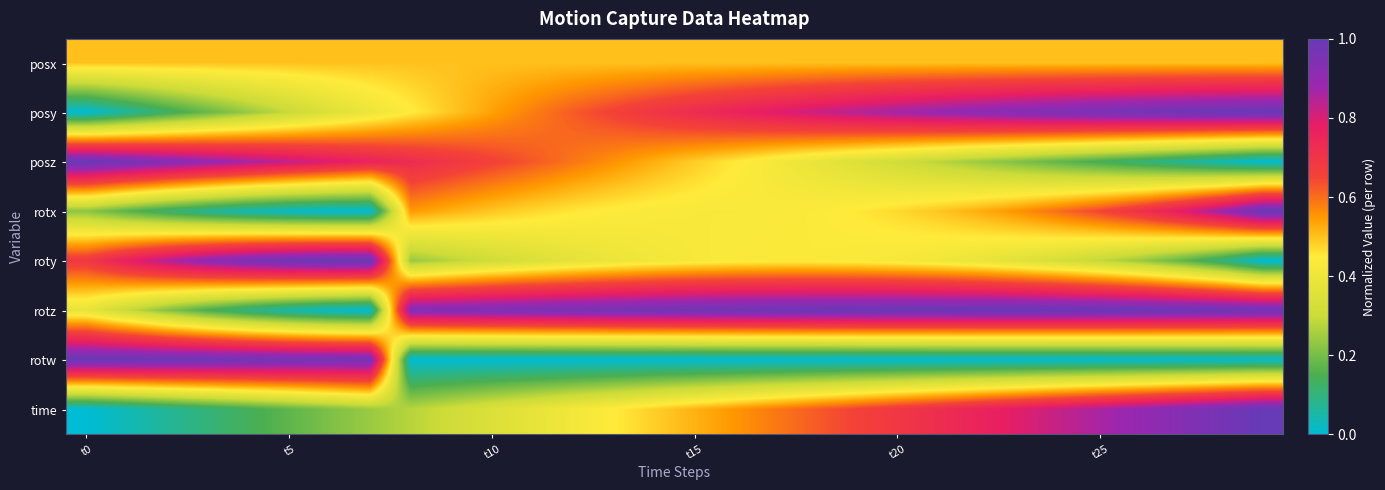

Rank the series by their maximum value, from highest to lowest.

posy, posz, rotx, roty, rotz, rotw, time, posx